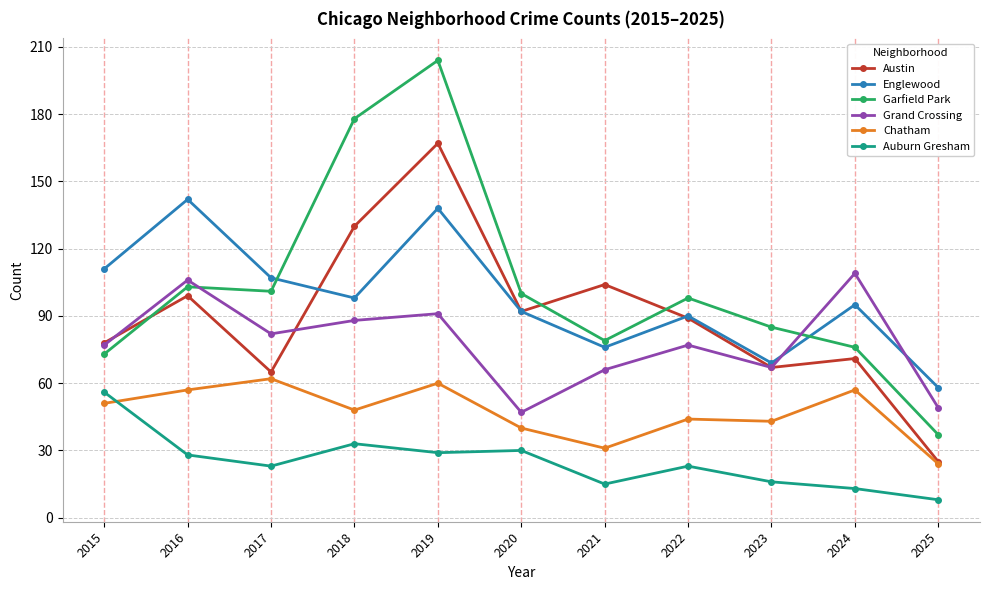

What is the total value across all series at 2018?

575